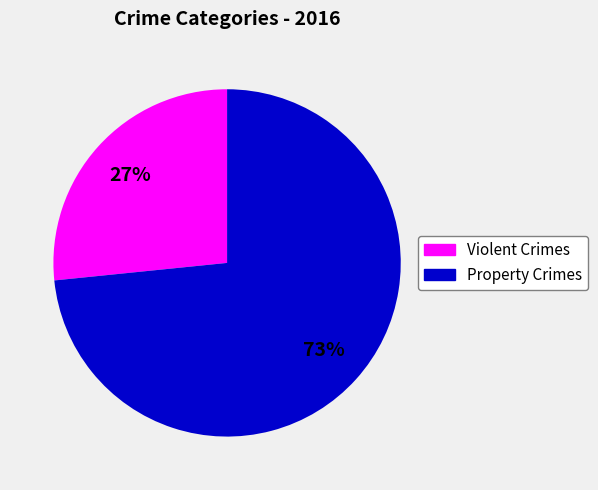

Is there any slice that represents more than half of the pie?

Yes